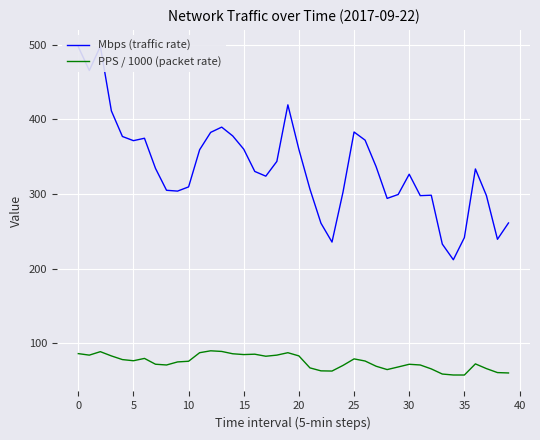

Rank the series by their maximum value, from lowest to highest.

PPS / 1000 (packet rate), Mbps (traffic rate)